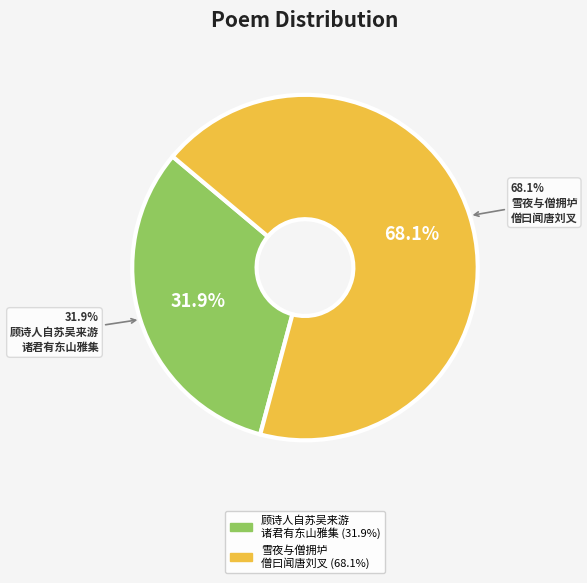

To the nearest percent, what is the average slice percentage?

50%